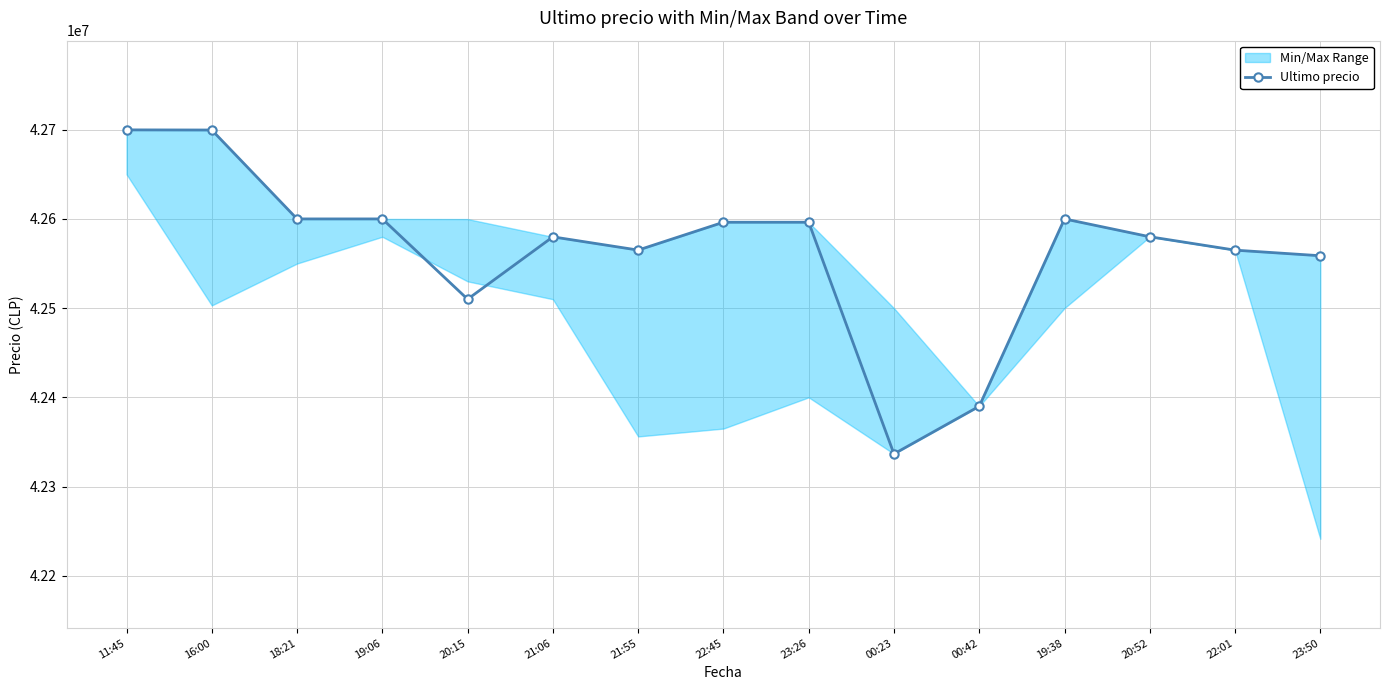

What is the label of the 10th point from the right?

21:06